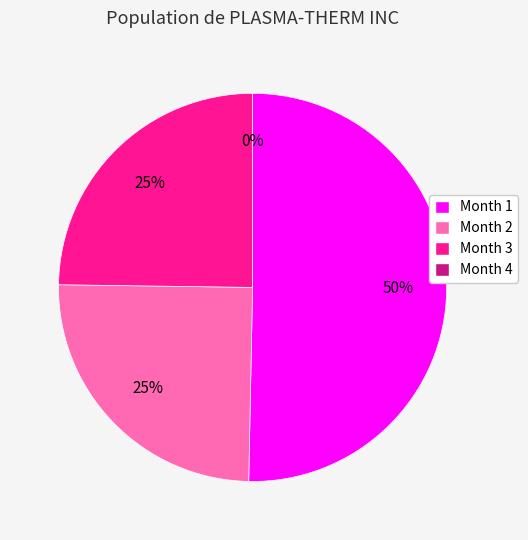

To the nearest percent, what is the difference between the largest and smallest slice percentages?

50%